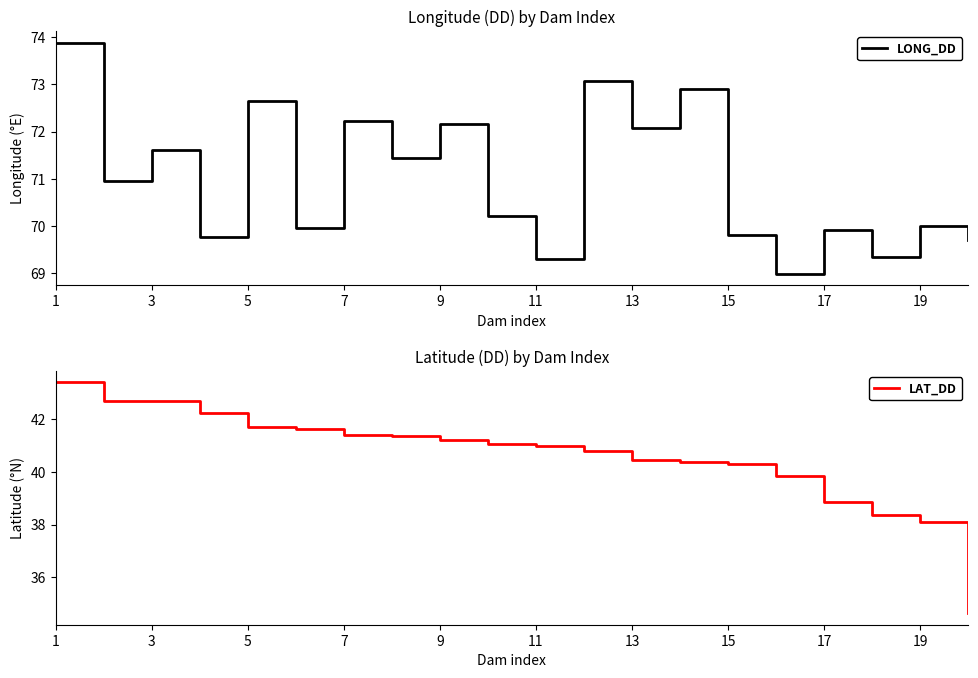

Which series has the largest total across all categories?

LONG_DD